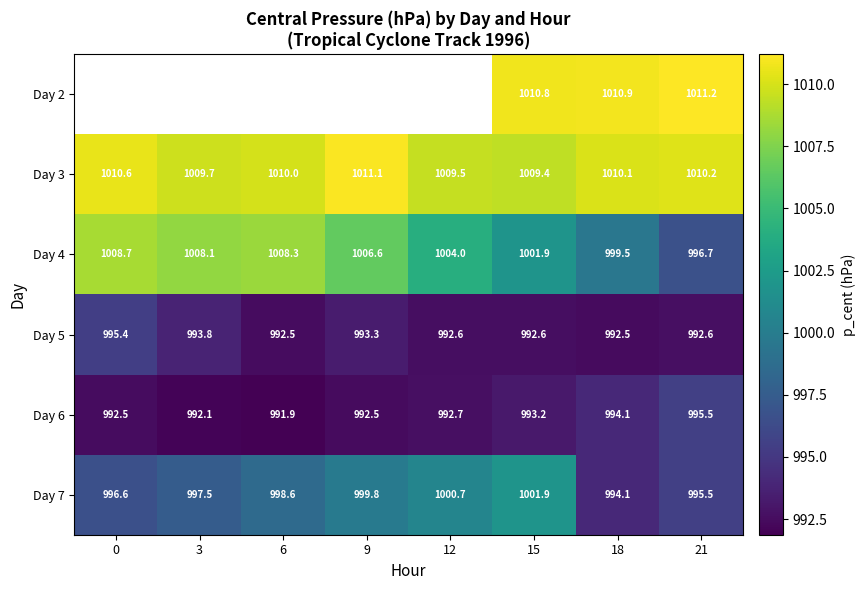

How many distinct data groups are displayed?

6